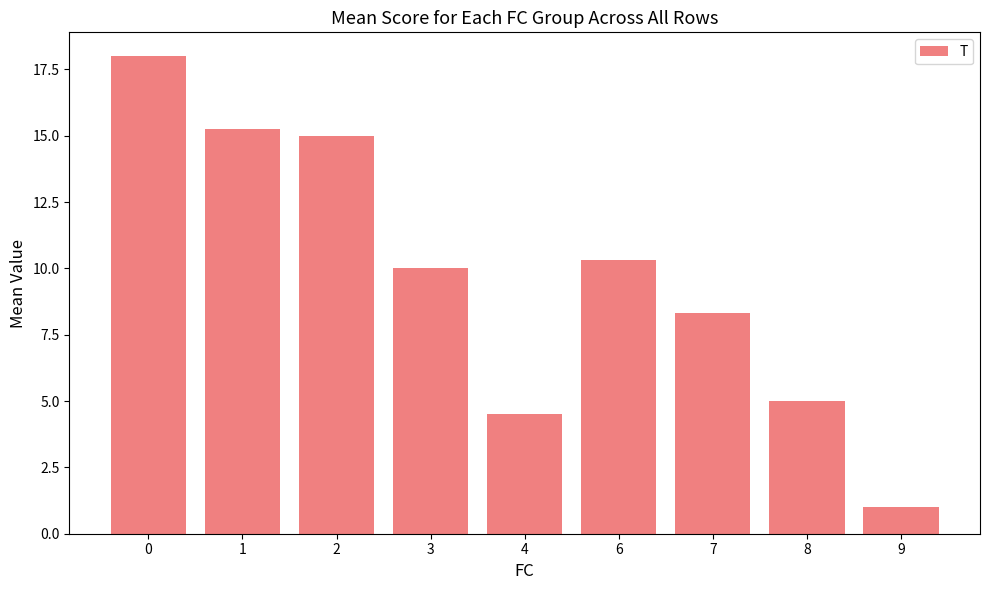

Where is the data nearest to the value 9?

7